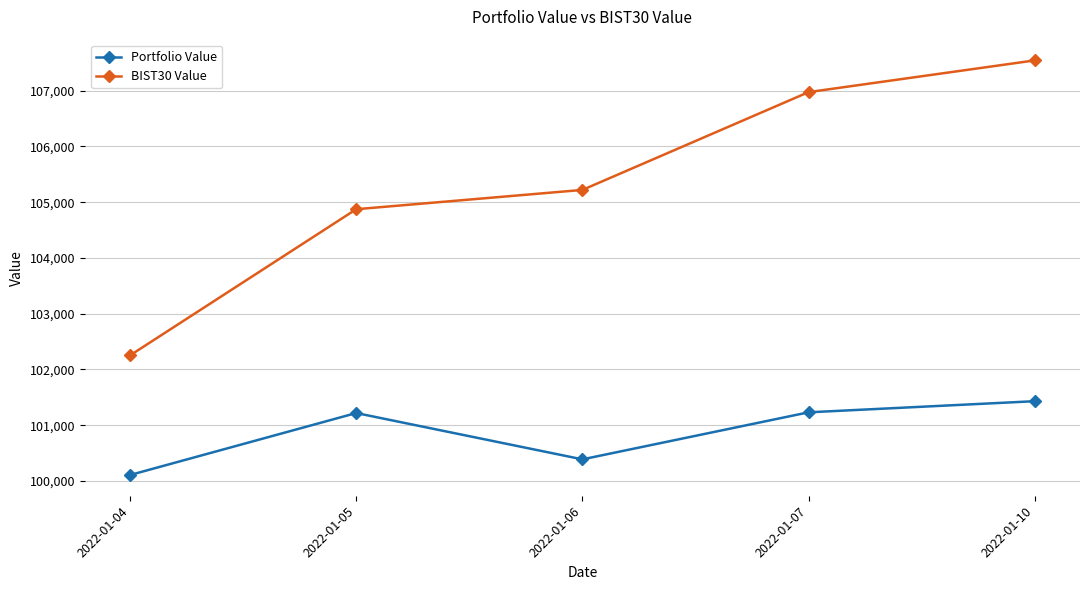

What is the value of the Portfolio Value point at the 2nd from the left?

101218.2